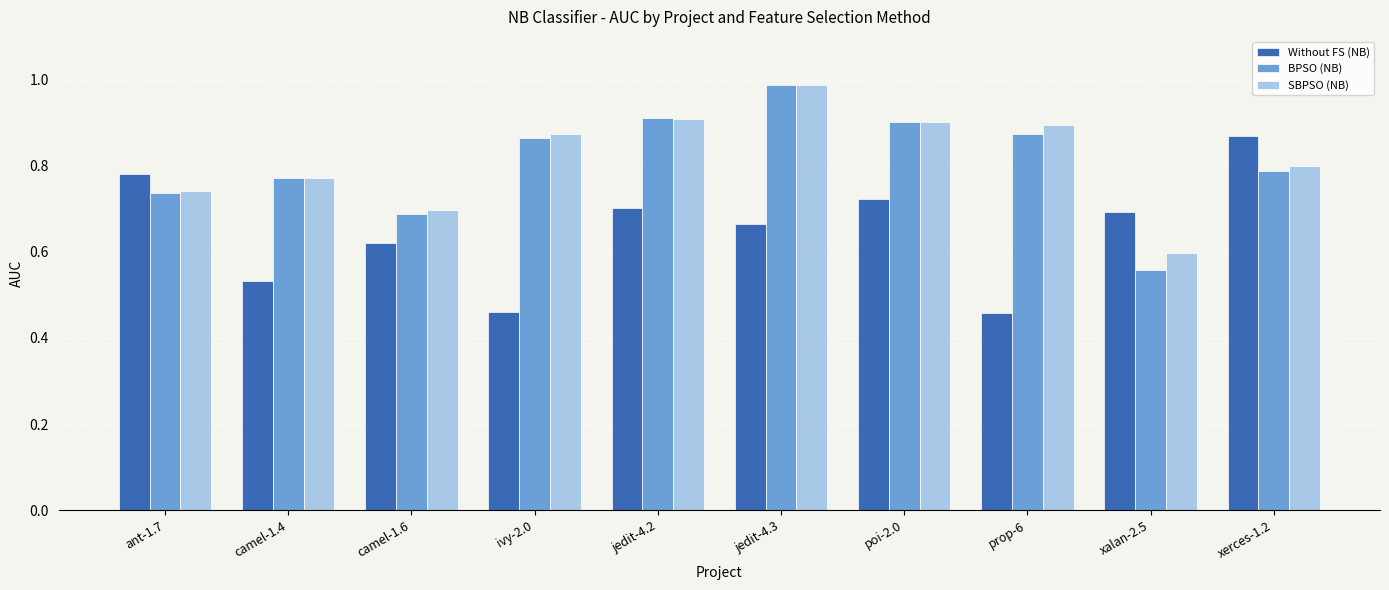

Which category has the lowest value in the SBPSO (NB) series?

xalan-2.5